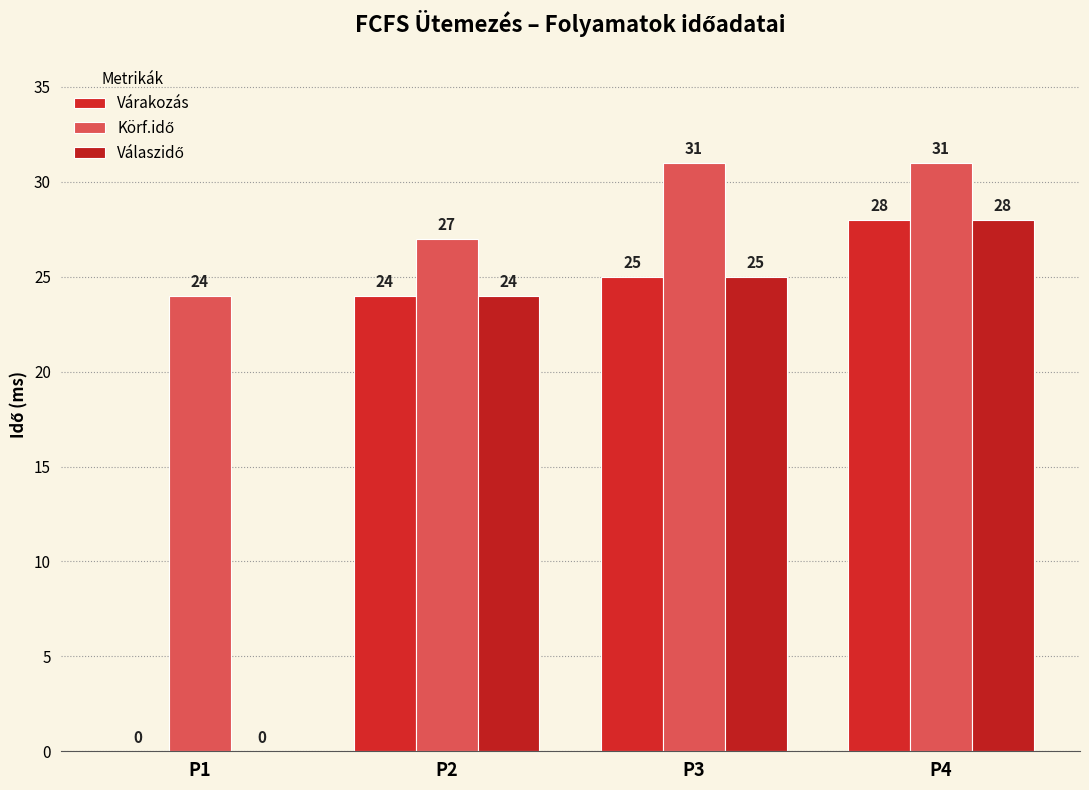

Which category has the highest value in the Válaszidő series?

P4